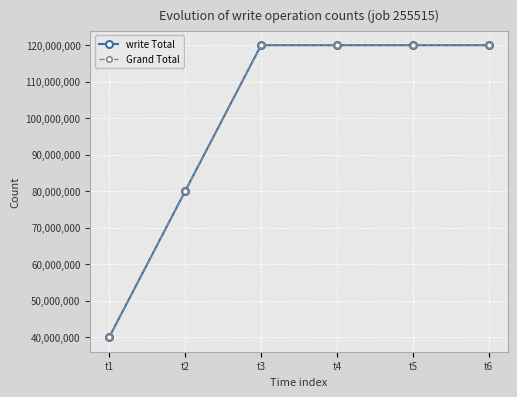

Where does the Grand Total series first go above 120000000?

t6